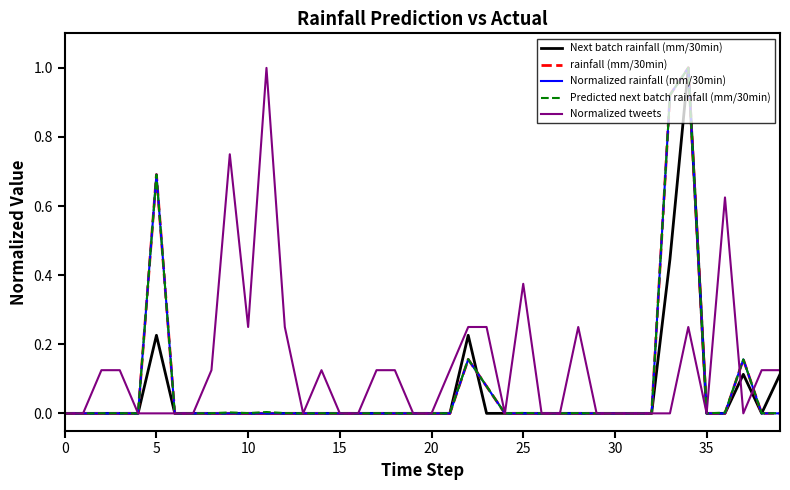

How many lines are shown in the chart?

5